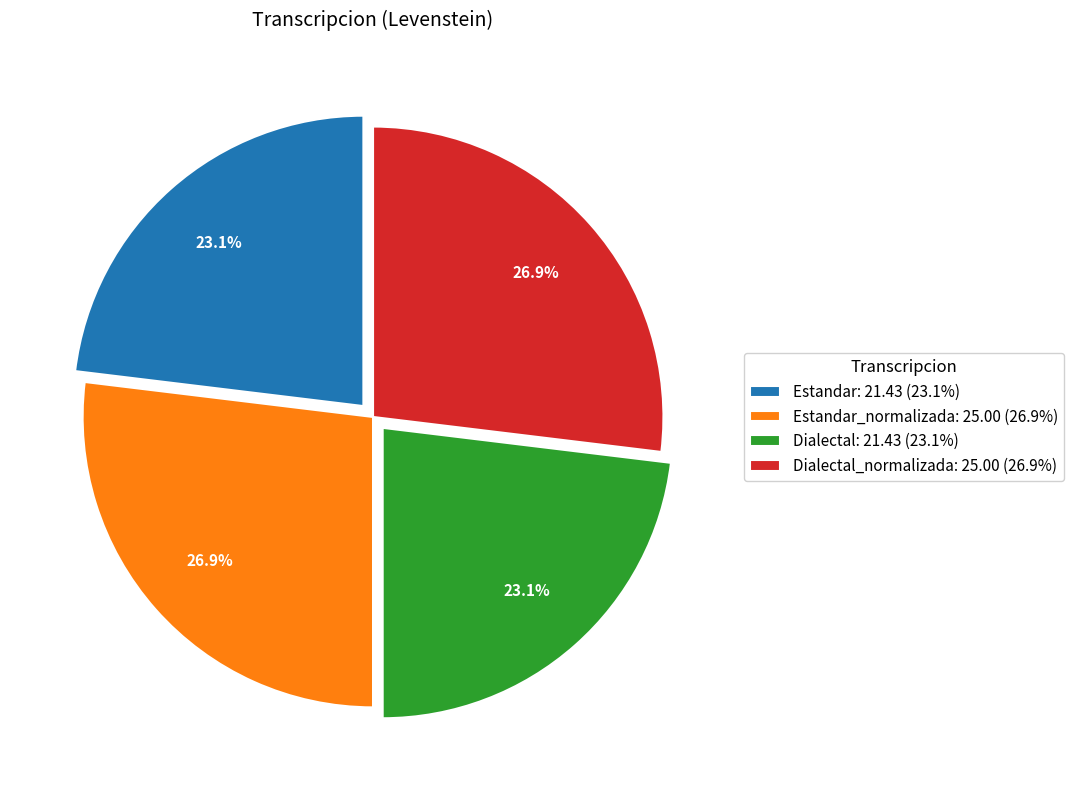

Combined, do Dialectal_normalizada: 25.00 (26.9%) and Estandar_normalizada: 25.00 (26.9%) account for over 50%?

Yes